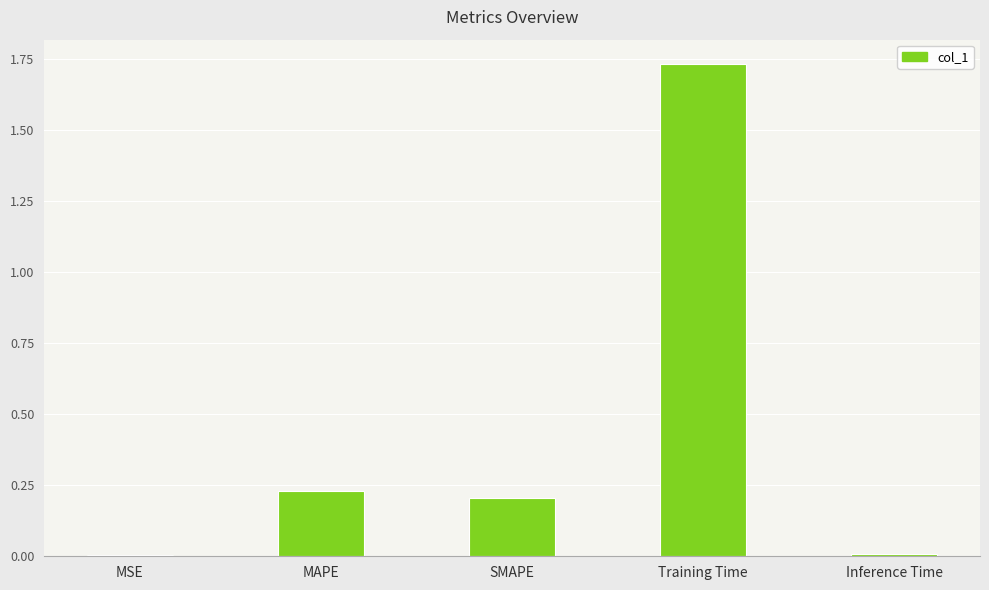

Which category has the highest value across all series?

Training Time